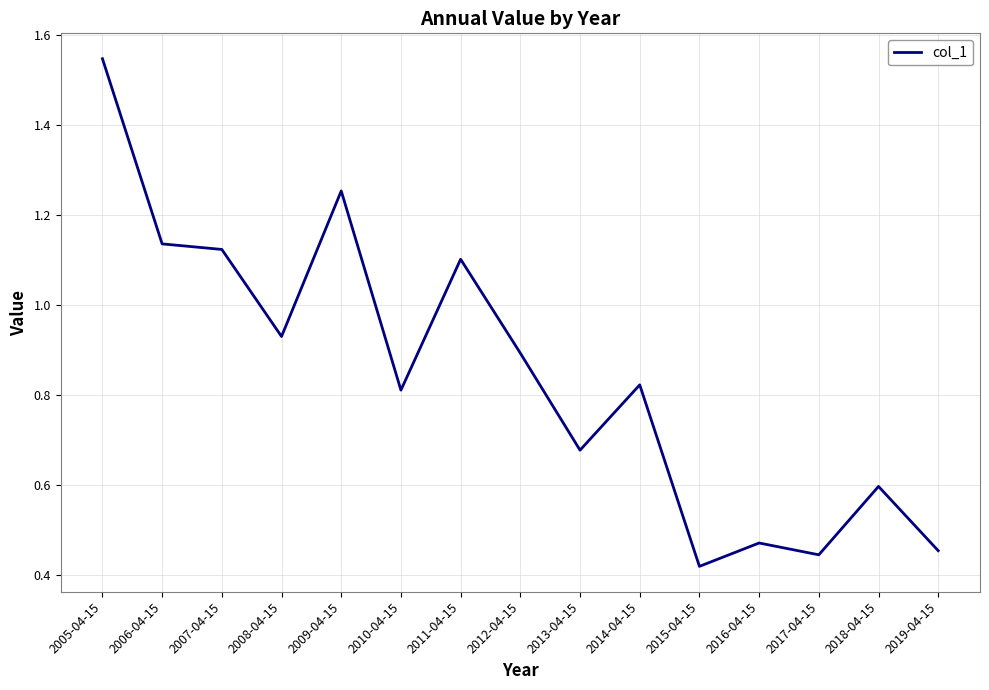

True or false: the data shows 0.5 at 2014-04-15.

False